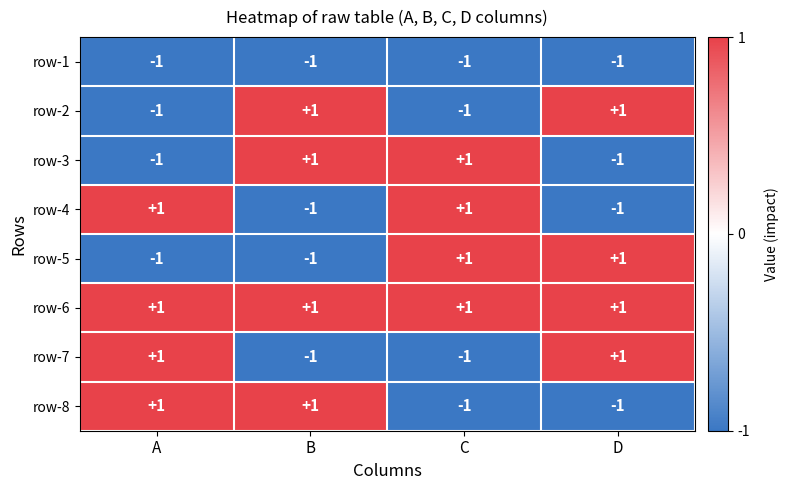

How many row-7 values are between -1 and 1?

4